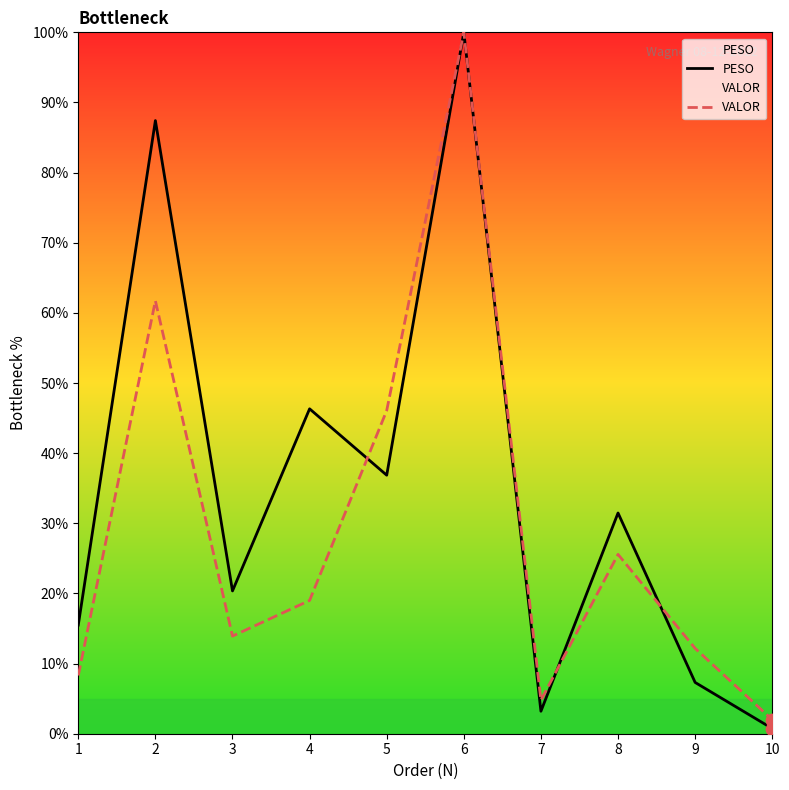

Which series has the largest total across all categories?

PESO